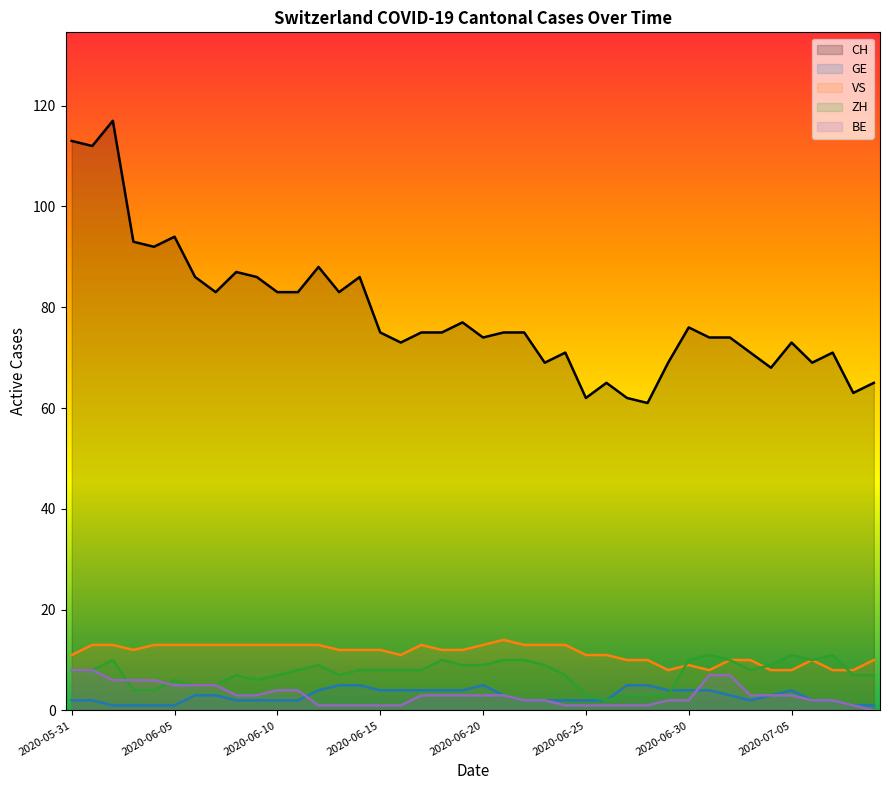

Which label corresponds to the largest value in the chart?

2020-06-02